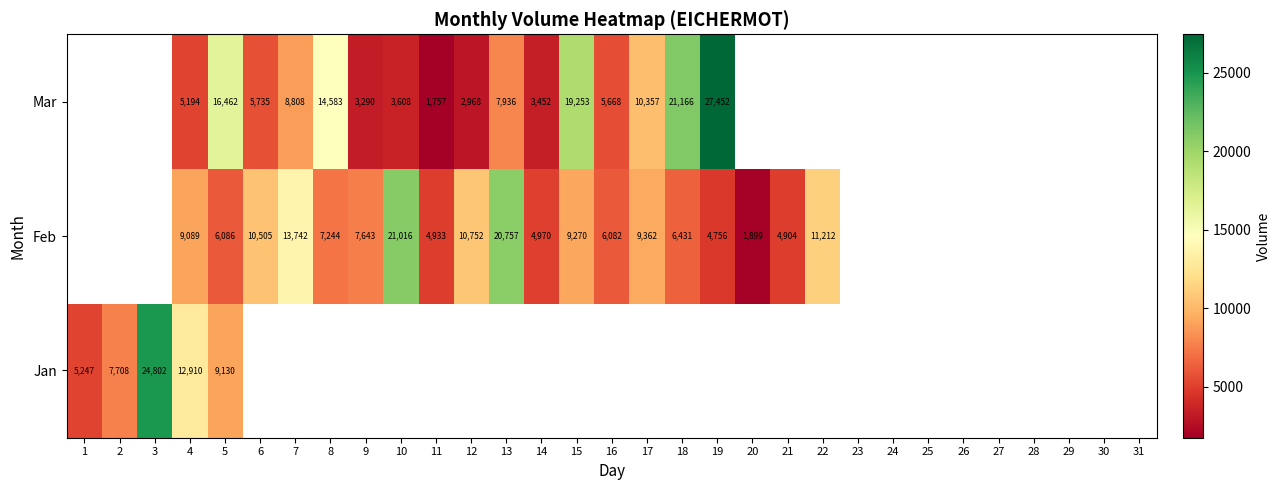

The value of Mar at 4 is 8798. True or false?

False